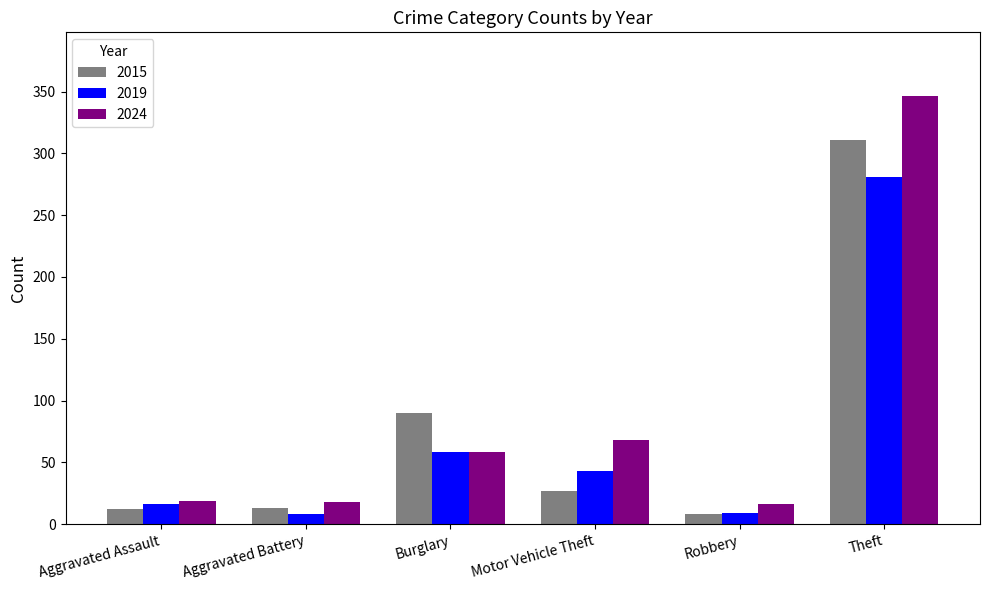

List the series in order of their peak value, highest first.

2024, 2015, 2019